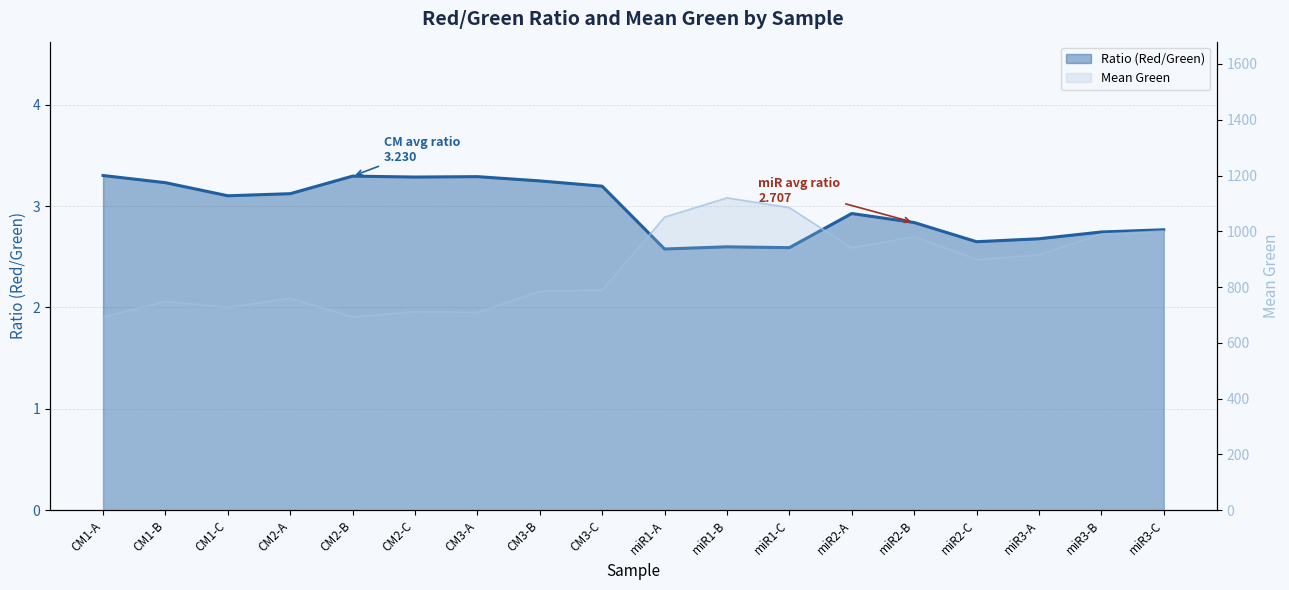

What is the spread (max minus min) of values at CM2-C?

708.7